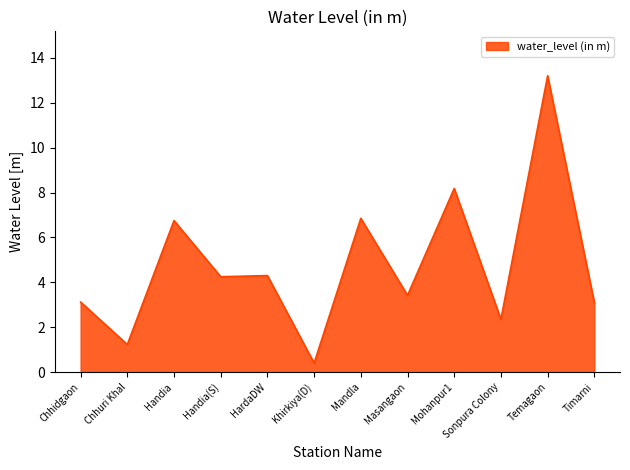

Is it true that the value at HardaDW is 2.5?

False